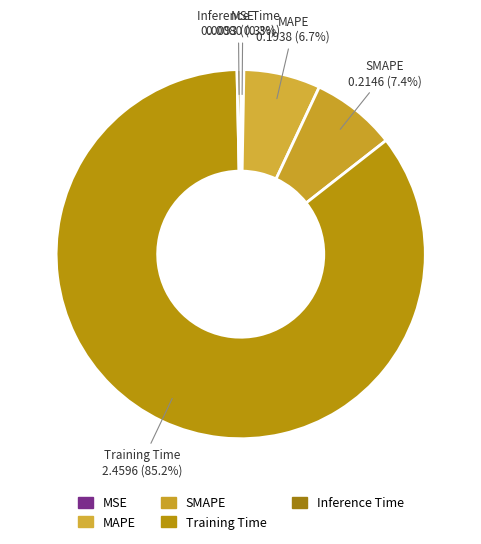

Combined, what portion of the pie is Training Time and SMAPE?

92.7%